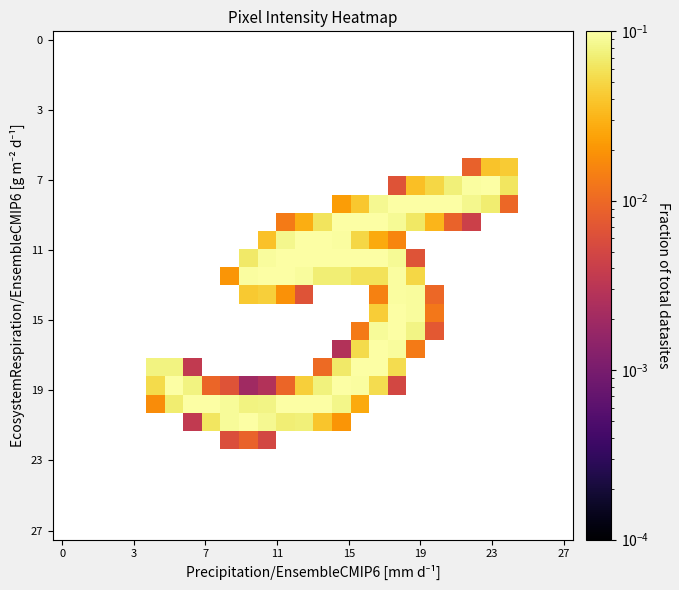

How many categories are shown in the chart?

28